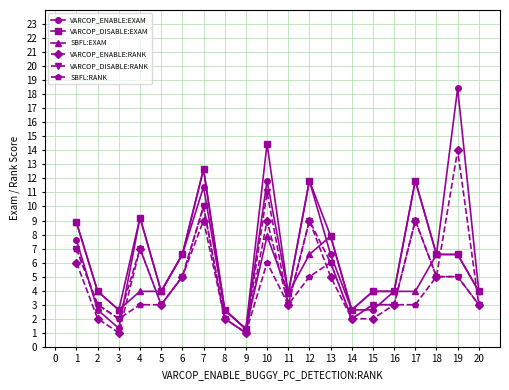

What is the approximate value of SBFL:EXAM at 13?

7.9